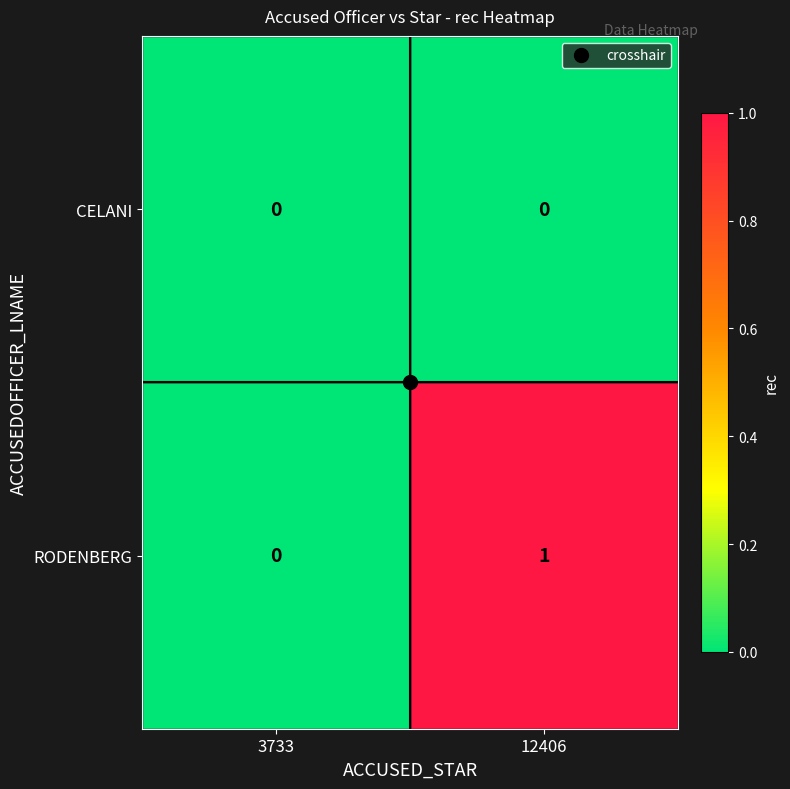

True or false: RODENBERG has a value of 0 at 3733.

True